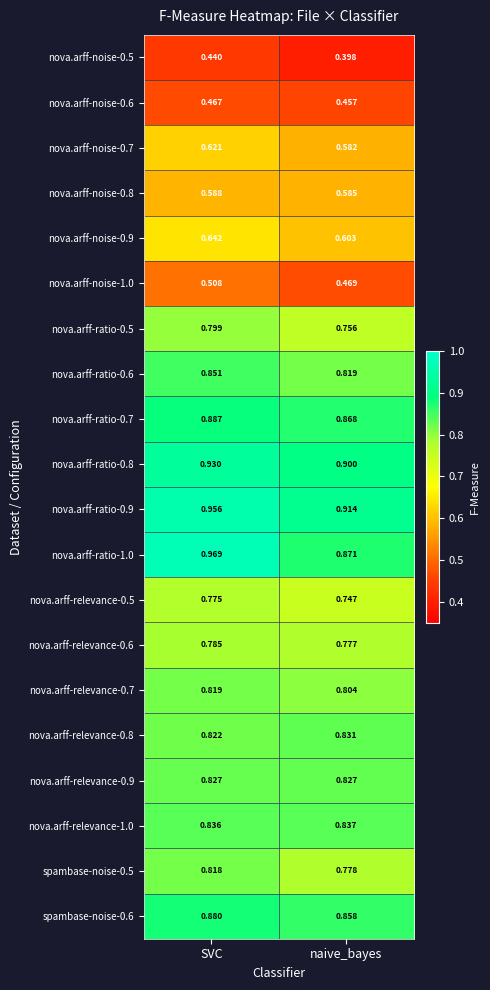

Between SVC and naive_bayes, which series saw the biggest shift?

nova.arff-ratio-1.0